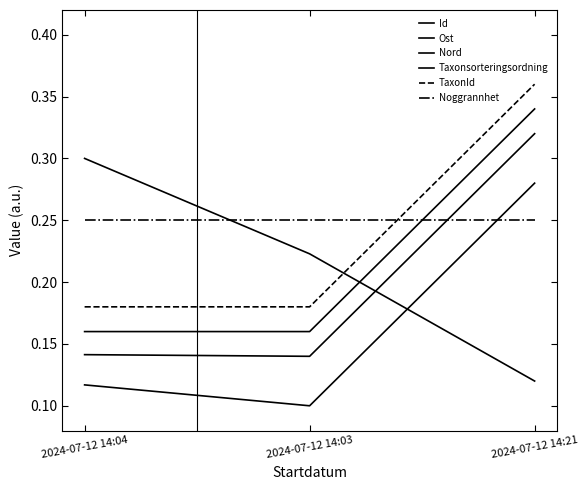

Is this an area chart (filled region under the line)?

No